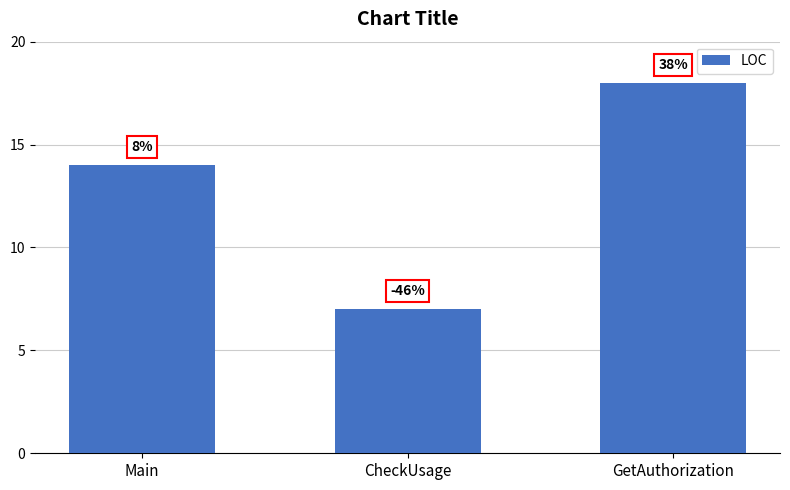

Does the chart contain any negative values?

No